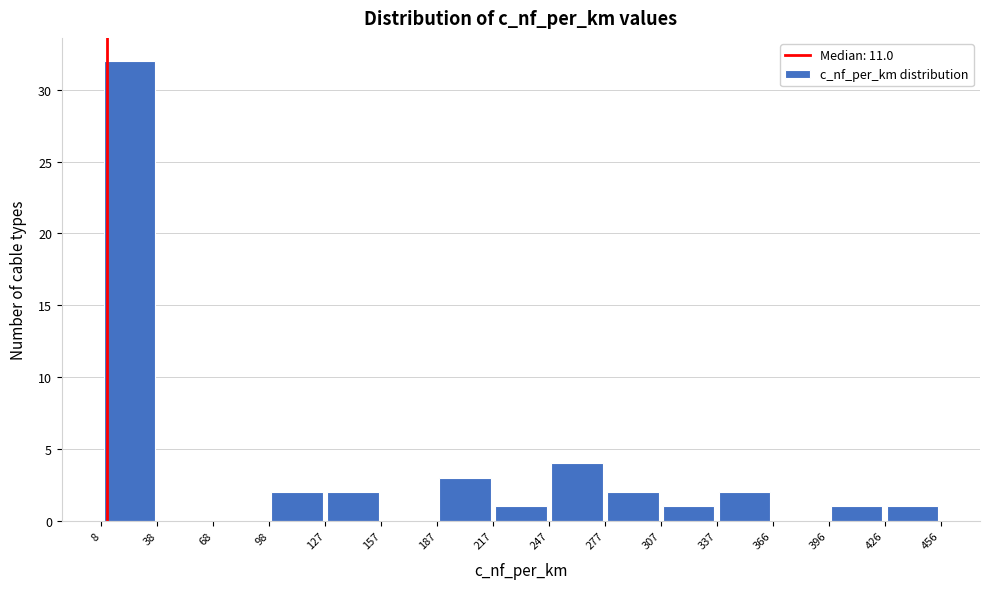

Reading left to right, list every bar in this chart as the range it spans on the x-axis followed by its height. The values are not printed on the chart, so give them approximately, as read against the axis.

8 to 38: 32
38 to 68: 0
68 to 98: 0
98 to 127: 2
127 to 157: 2
157 to 187: 0
187 to 217: 3
217 to 247: 1
247 to 277: 4
277 to 307: 2
307 to 337: 1
337 to 366: 2
366 to 396: 0
396 to 426: 1
426 to 456: 1